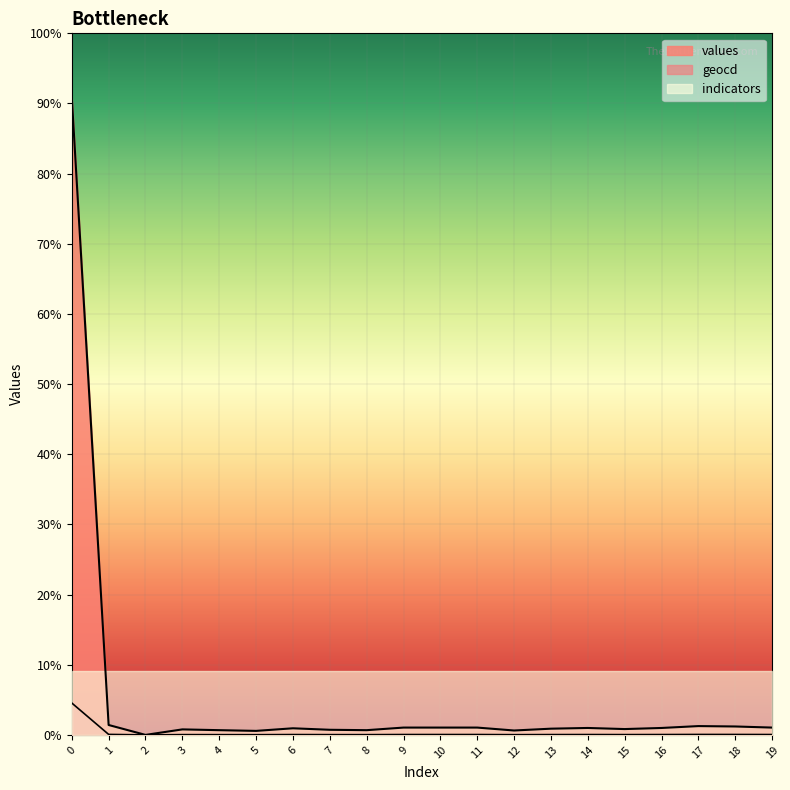

In values, how many points are lower than both neighbors (excluding endpoints)?

5